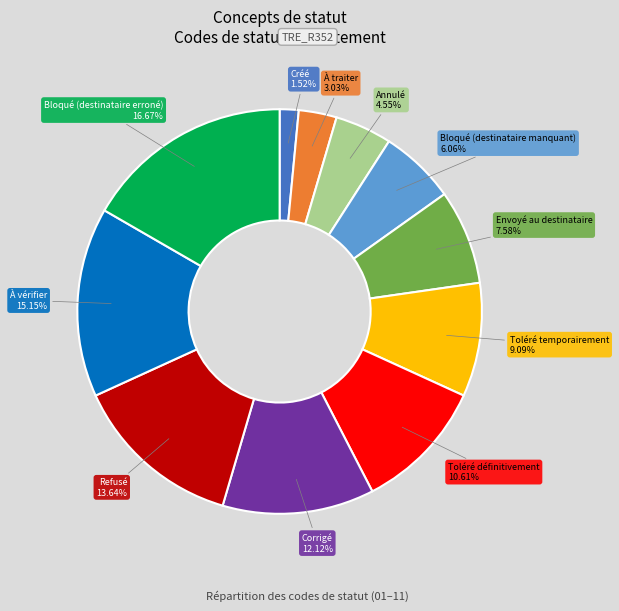

Combined, what portion of the pie is Toléré temporairement and Annulé?

13.6%